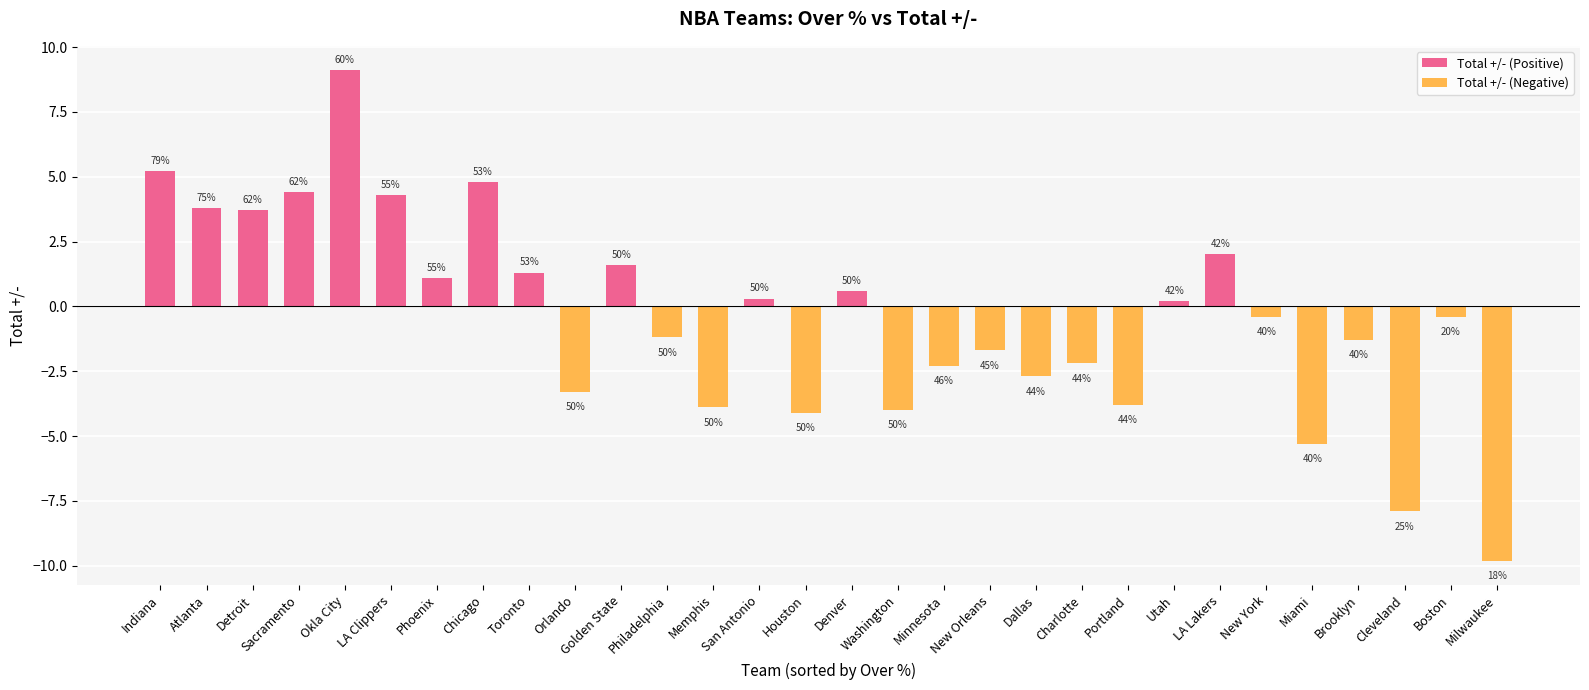

What is the minimum value shown in the chart?

-9.8